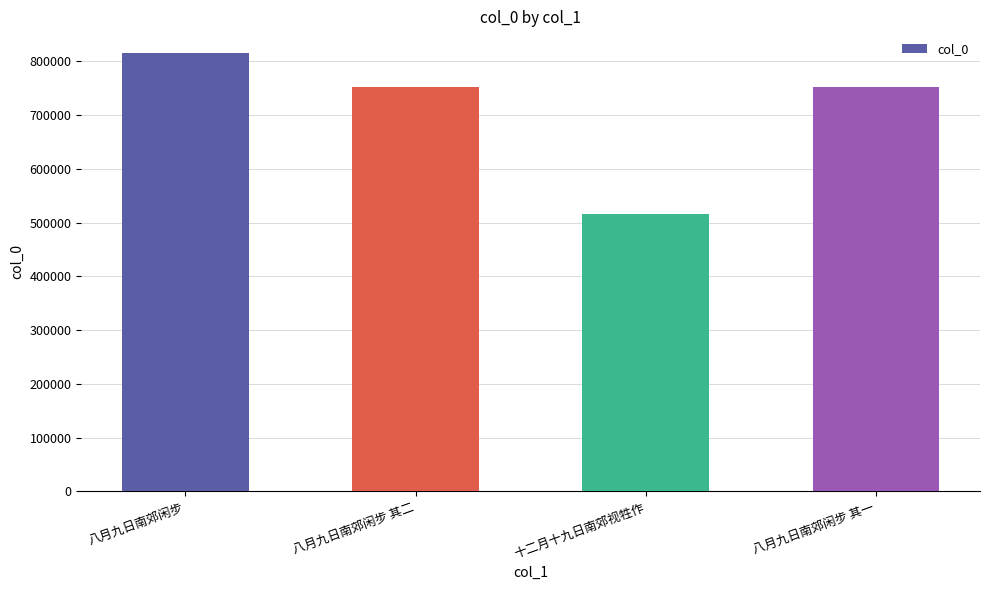

What is the value of the 2nd bar from the left?

751601